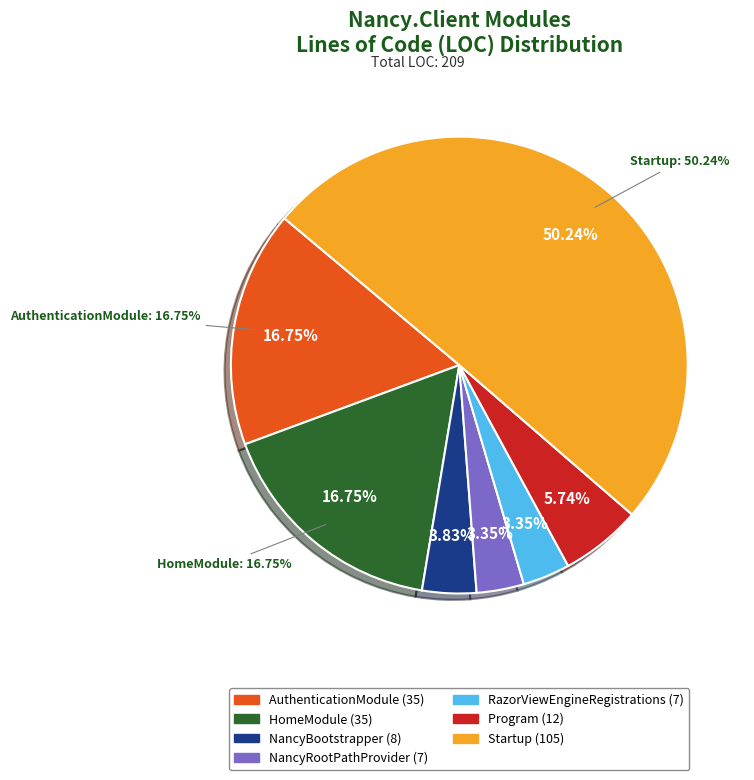

To the nearest percent, what is the combined percentage of RazorViewEngineRegistrations and HomeModule?

20%